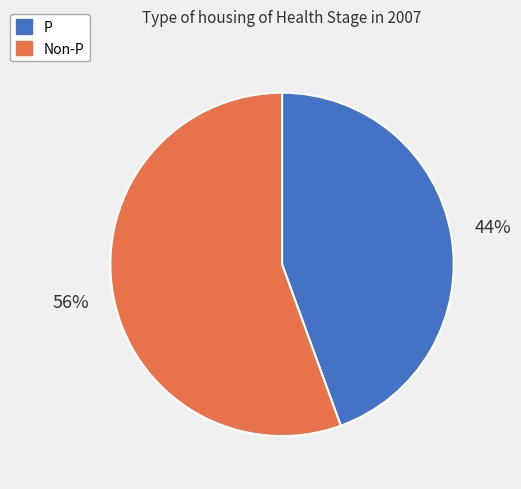

Between P and Non-P, which is larger?

Non-P